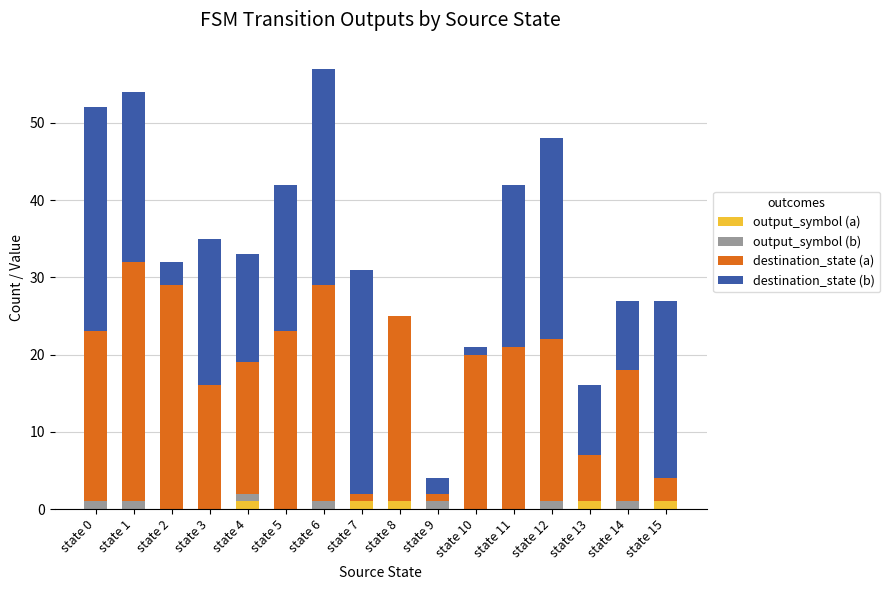

The value of output_symbol (a) at state 1 is 0. True or false?

True